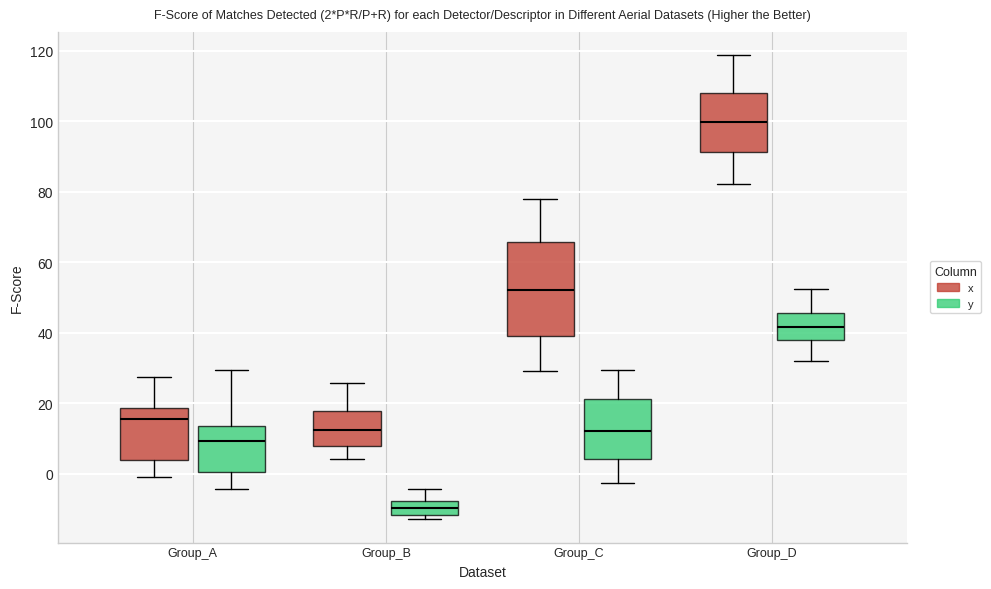

Which box's median line is the highest?

Group_D (x)